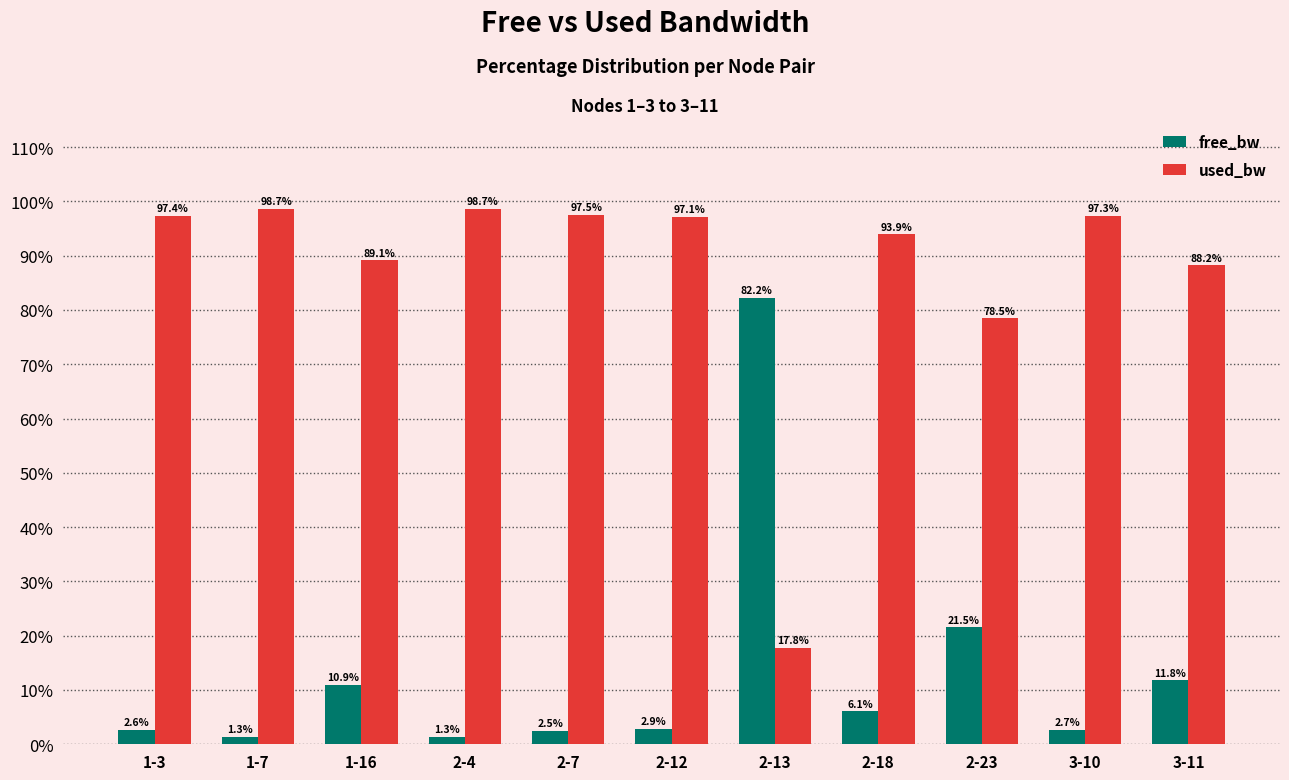

How many groups of bars are there?

11